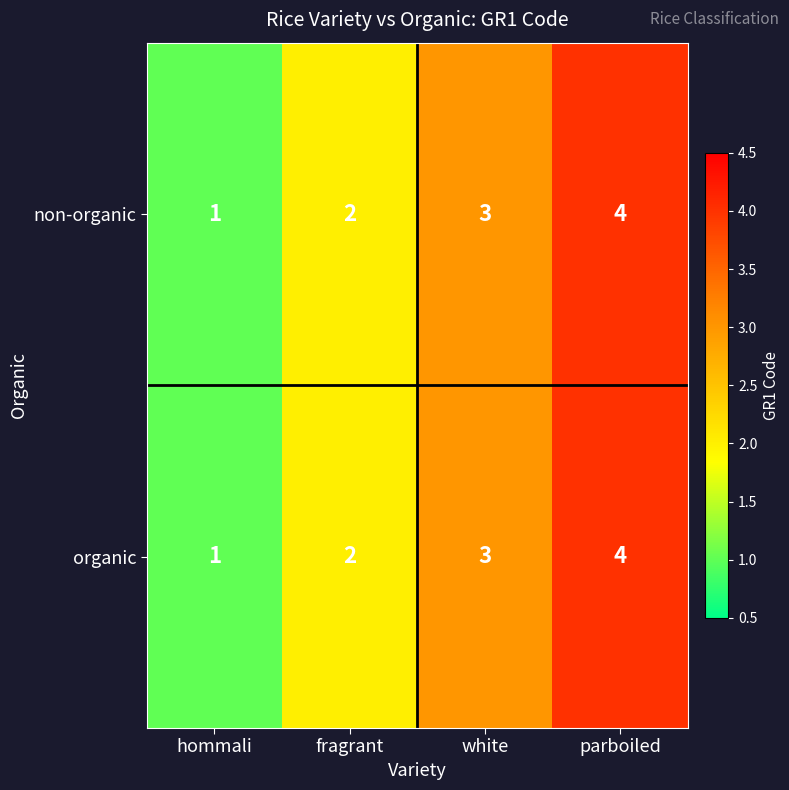

Which category has the highest value in the organic series?

parboiled